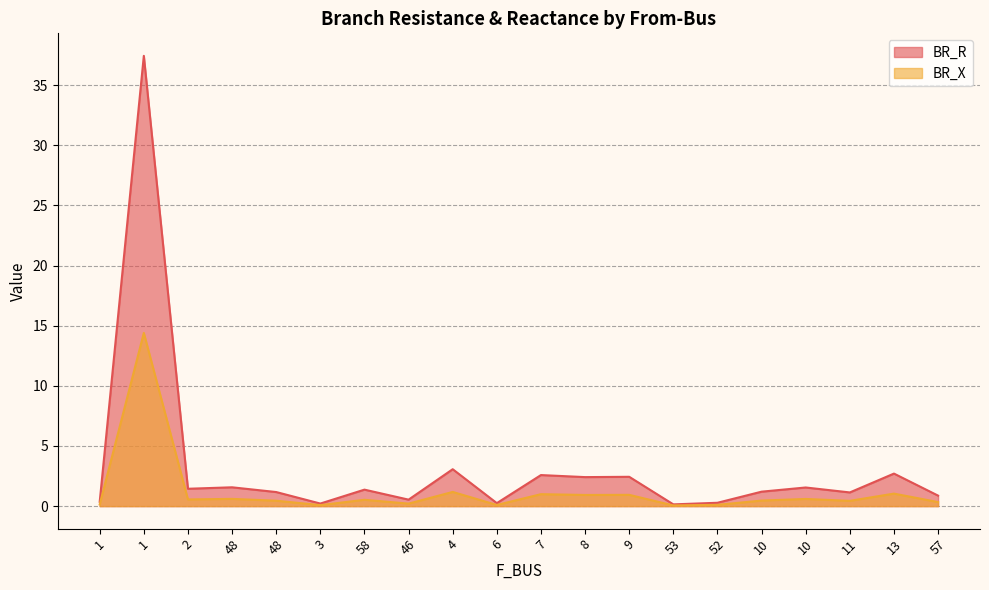

Rank the series at 8 from lowest to highest value.

BR_X, BR_R